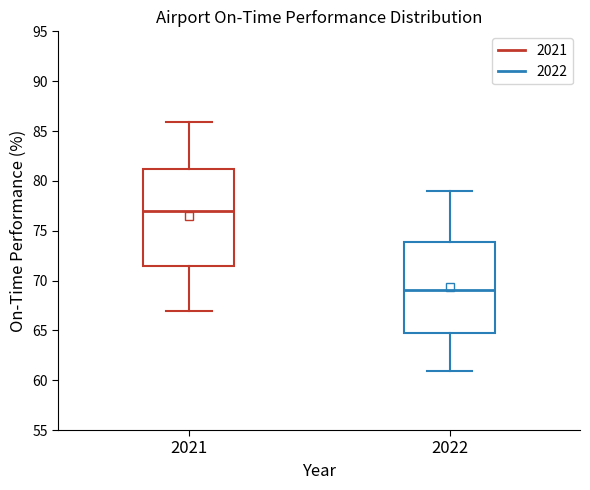

Where does the median line of the box at x = 2022 sit on the y-axis? The values are not printed on the chart, so give them approximately, as read against the axis.

69.0